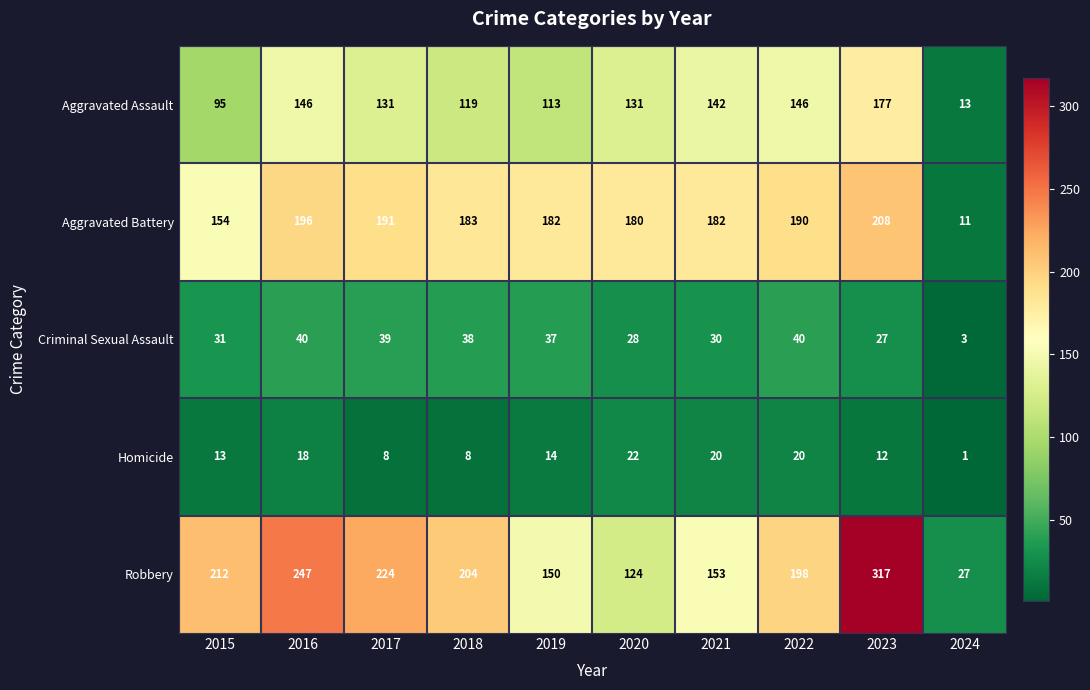

The value of Aggravated Assault at 2023 is 65. True or false?

False